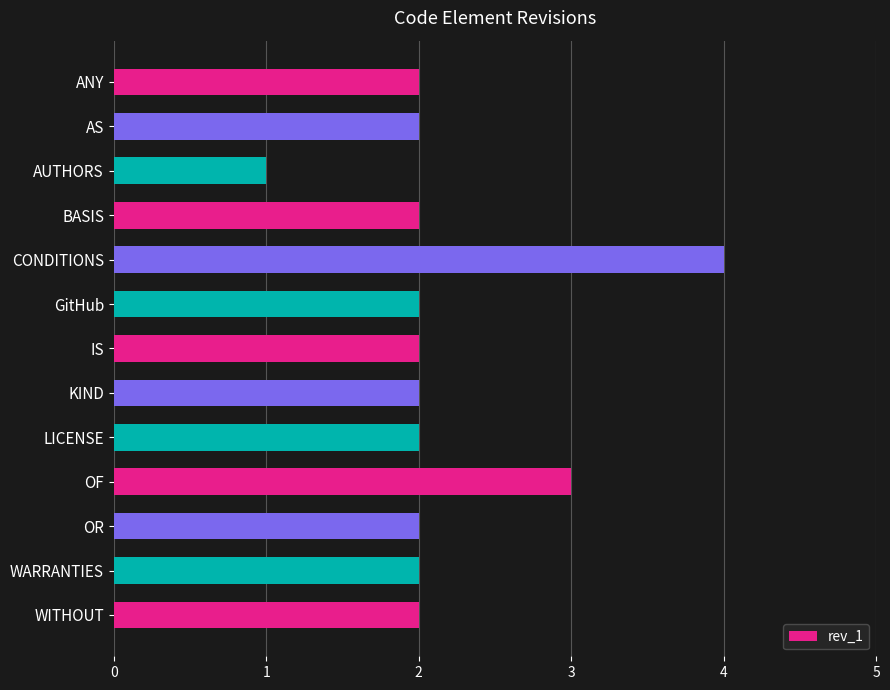

How many categories are shown in the chart?

13